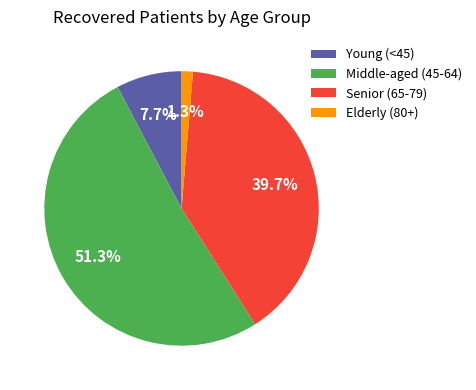

Which has a higher value, Young (<45) or Senior (65-79)?

Senior (65-79)